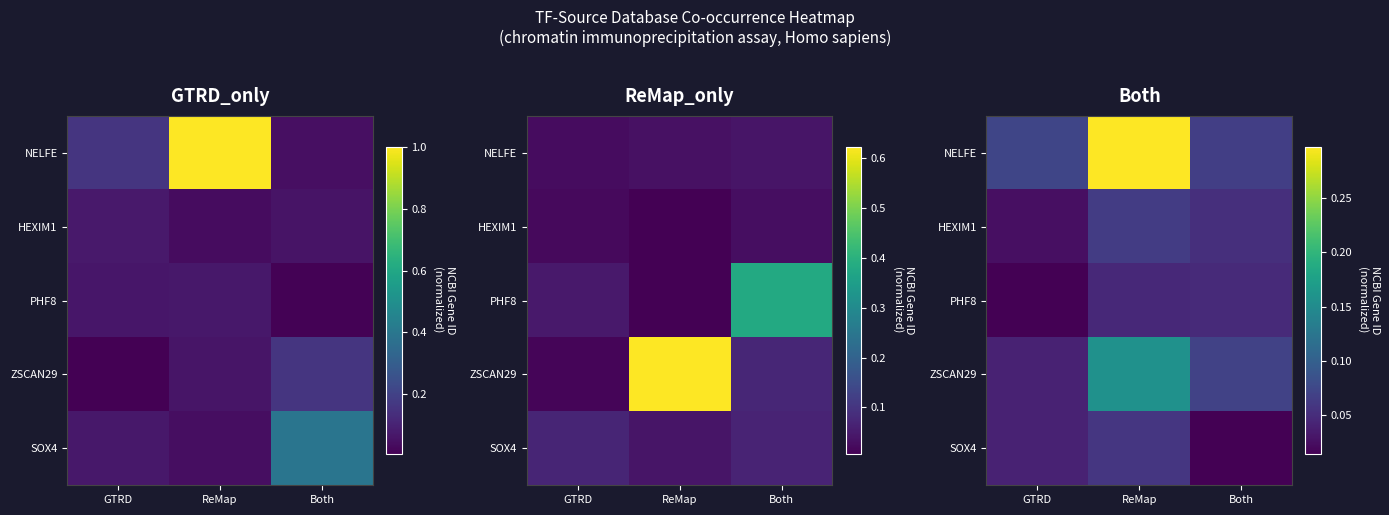

The ZSCAN29 series shows 0.2 at ReMap. True or false?

False